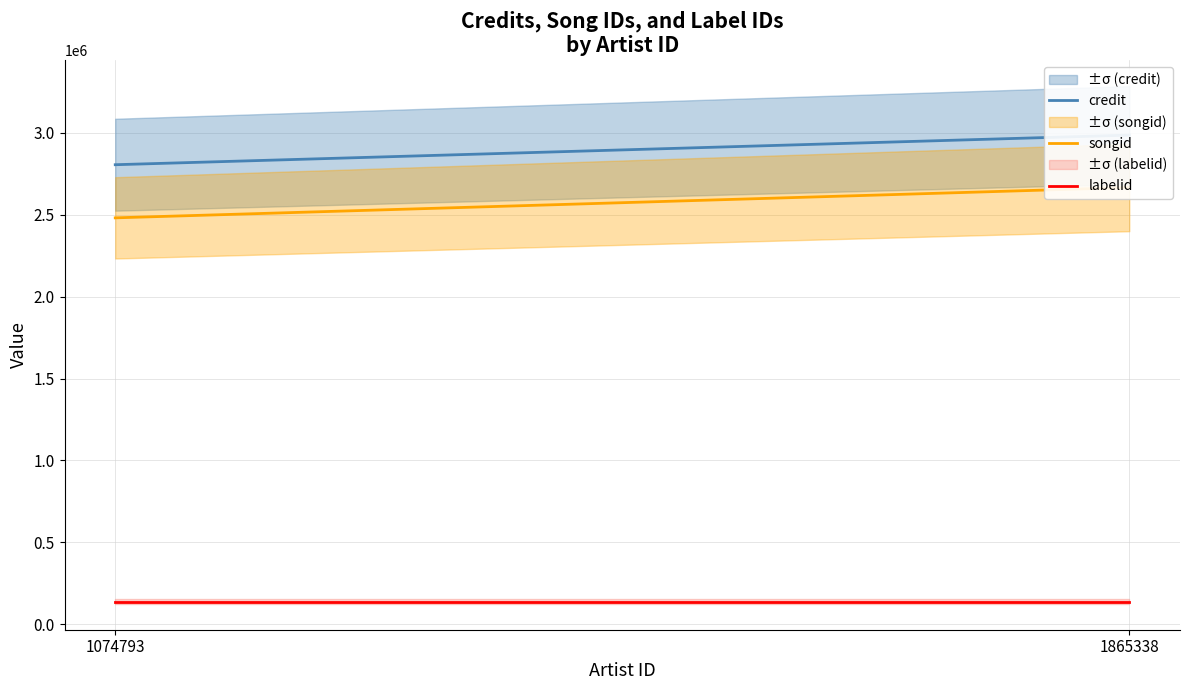

What is the sum of all songid values?

5145385